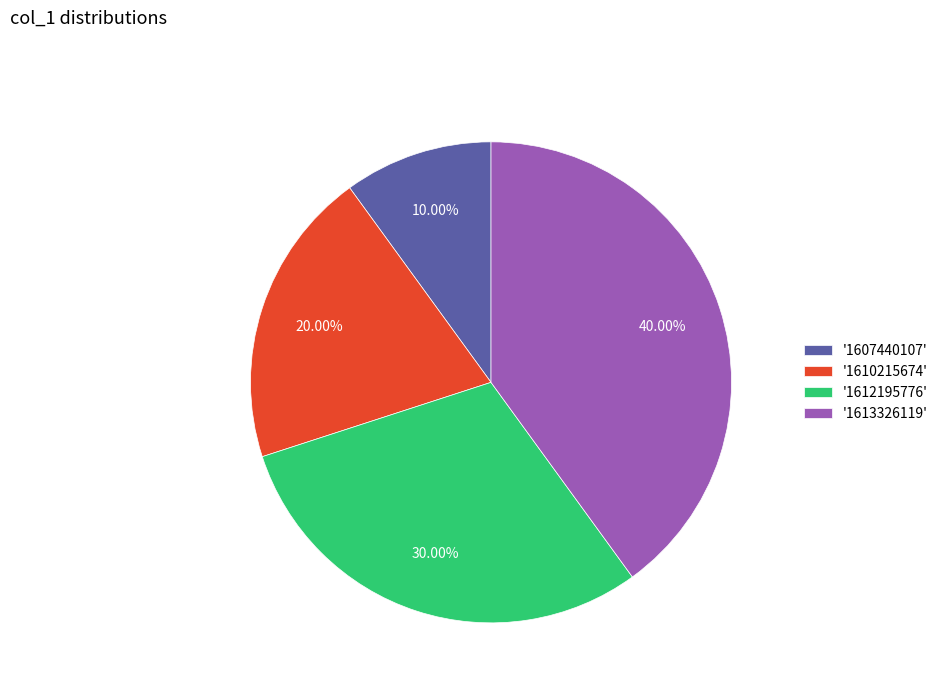

Which slice is the largest?

'1613326119'